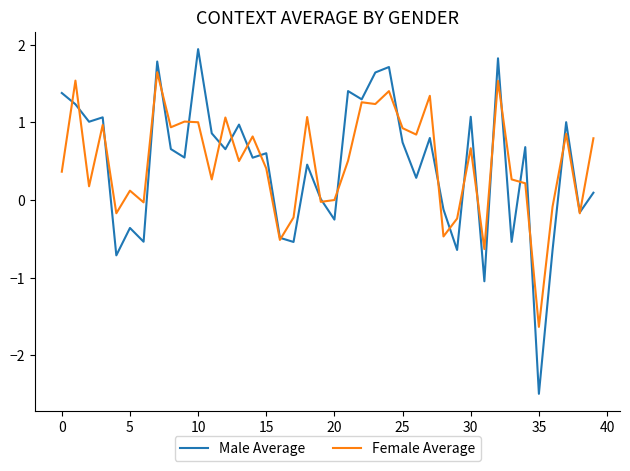

Rank the series by their maximum value, from lowest to highest.

Female Average, Male Average